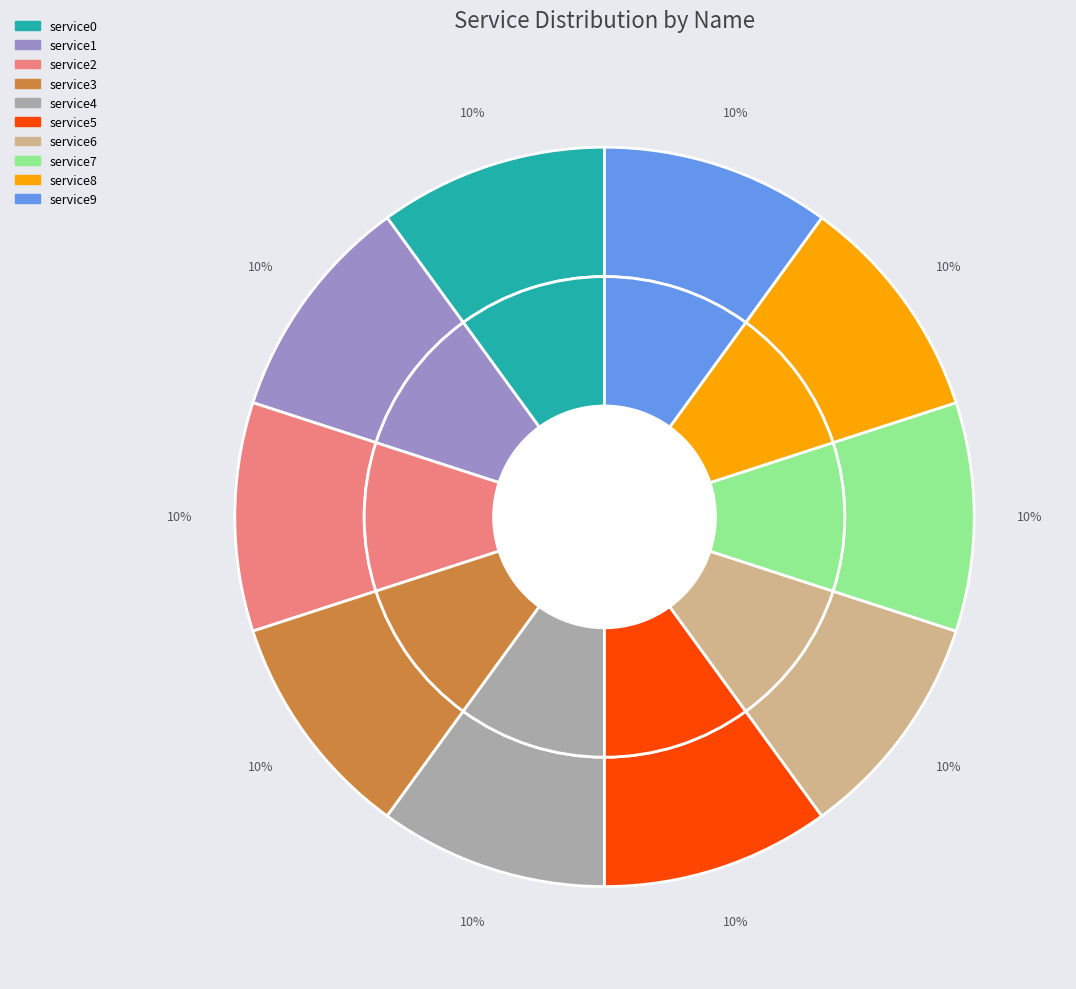

Is the sum of service9 and service4 greater than half?

No